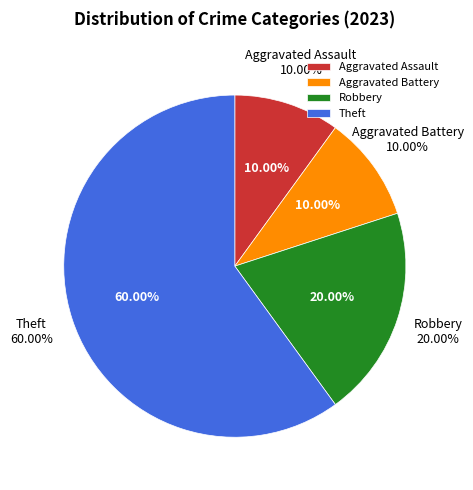

What is the total percentage of Robbery and Theft?

80.0%